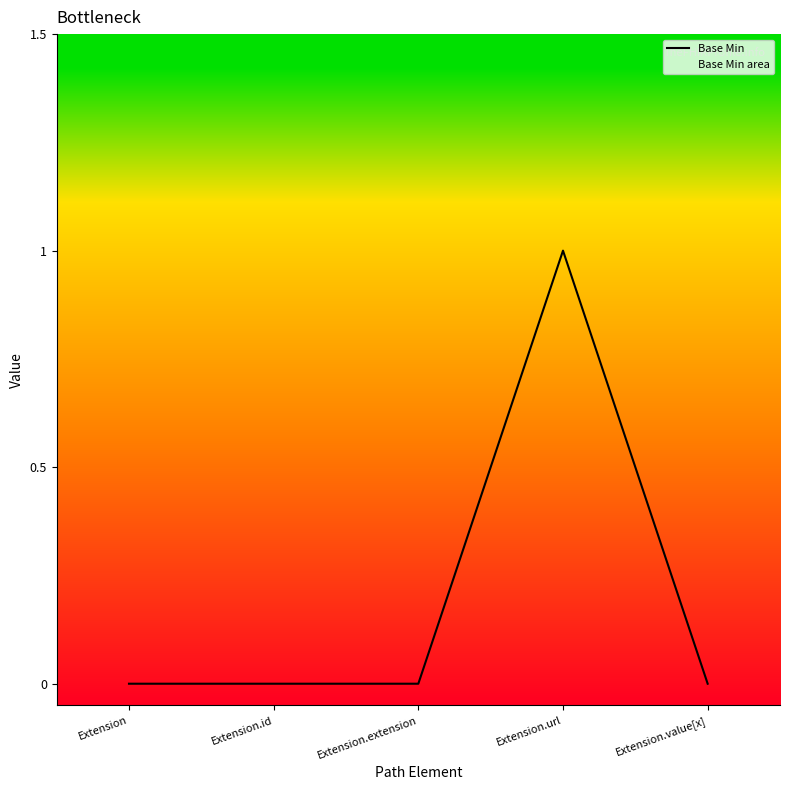

What is the greatest value displayed?

1